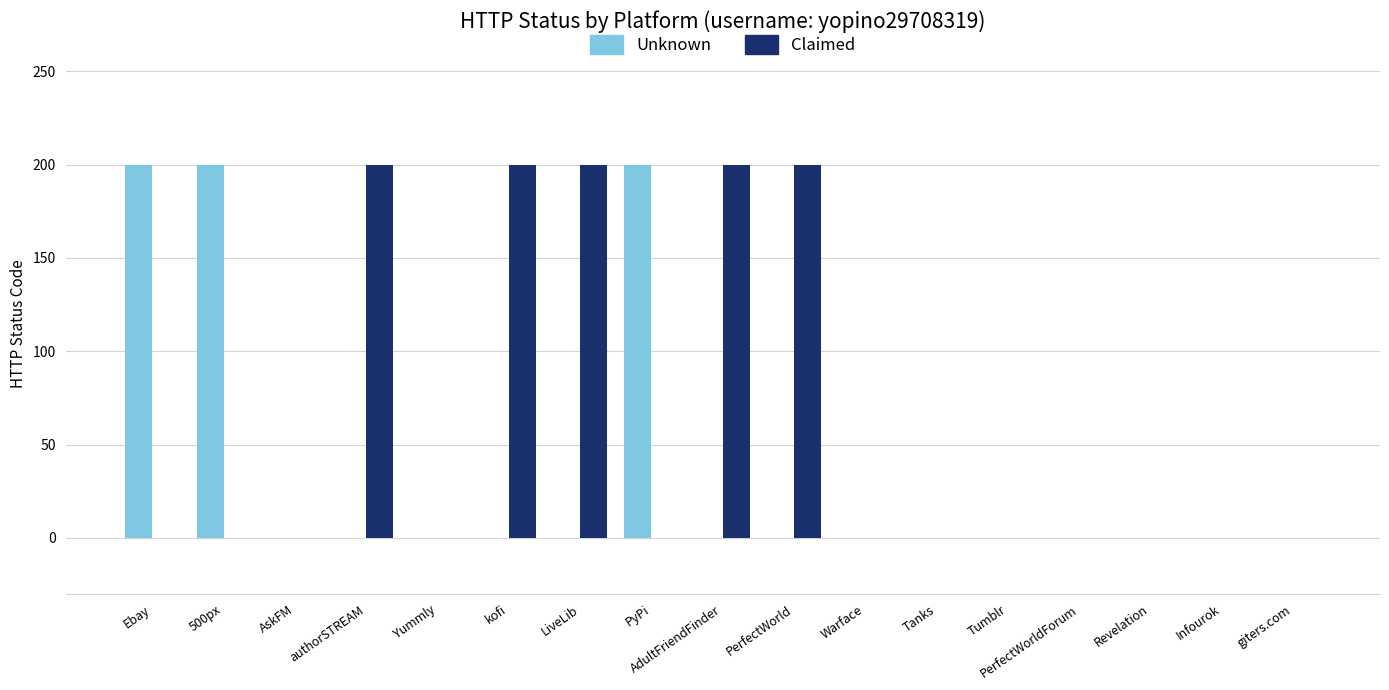

What is the difference between the Unknown values at 500px and Tanks?

200